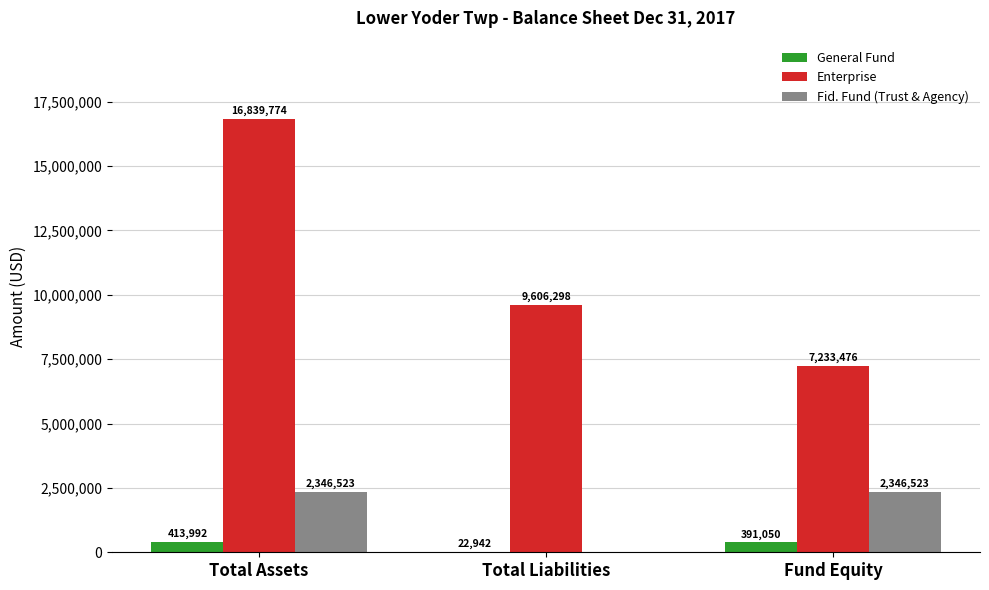

At which label does Enterprise first exceed 9606298?

Total Assets